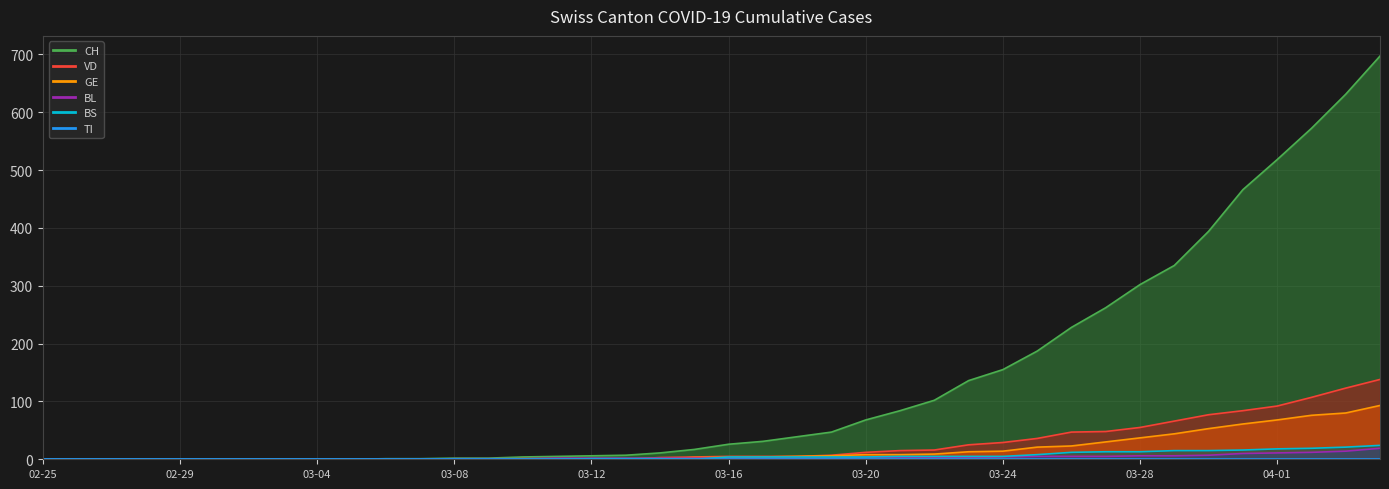

List the series in order of their peak value, highest first.

CH line, VD line, GE line, BS line, BL line, TI line